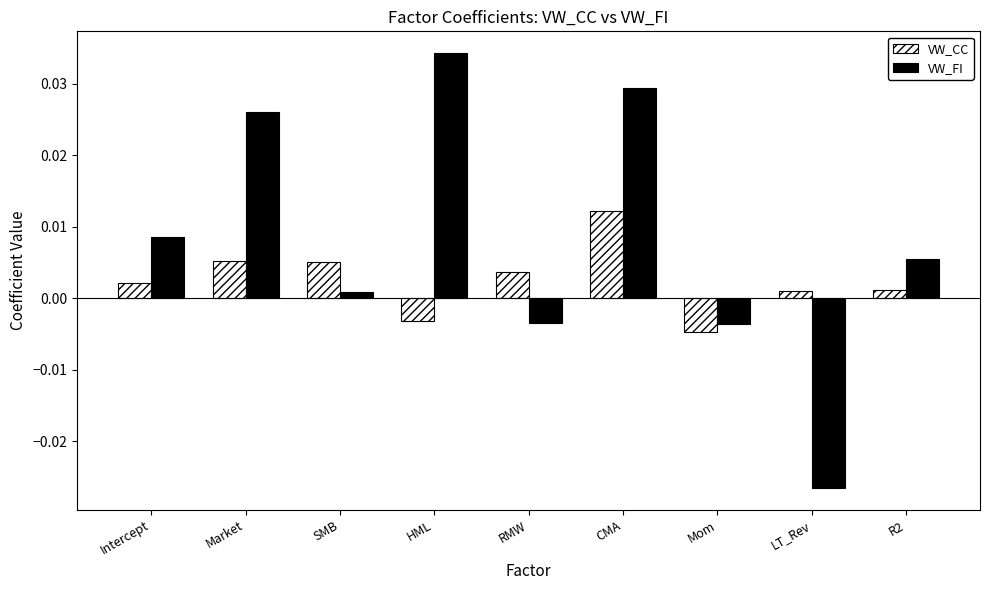

How many values in VW_FI are above zero?

6